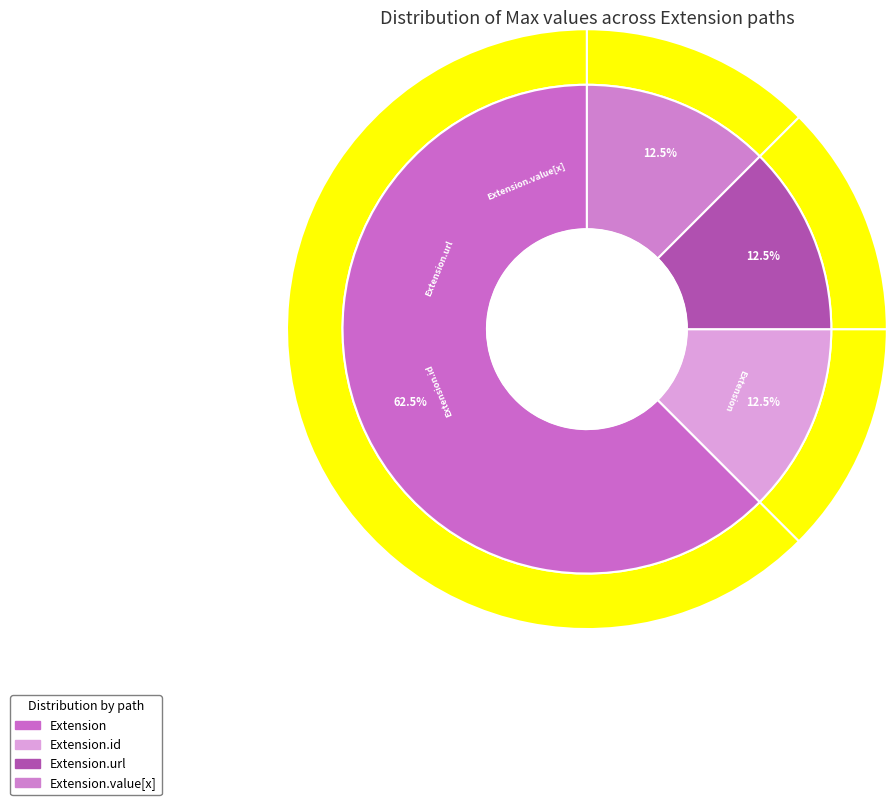

Do Extension.value[x] and Extension together represent more than half of the pie?

No